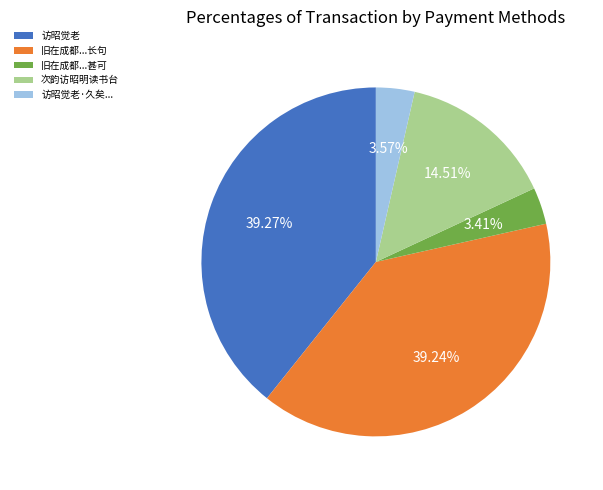

What percentage is the 次韵访昭明读书台 slice, to the nearest percent?

15%